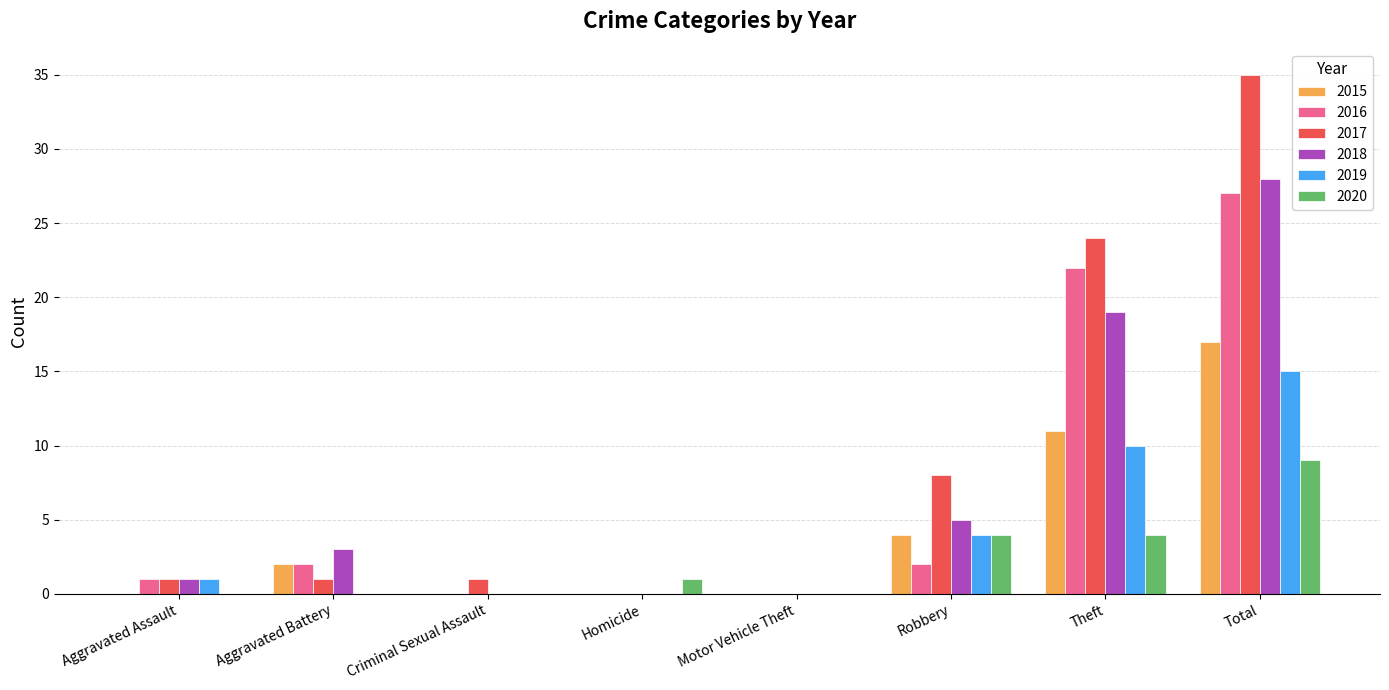

Which series has the largest total across all categories?

2017